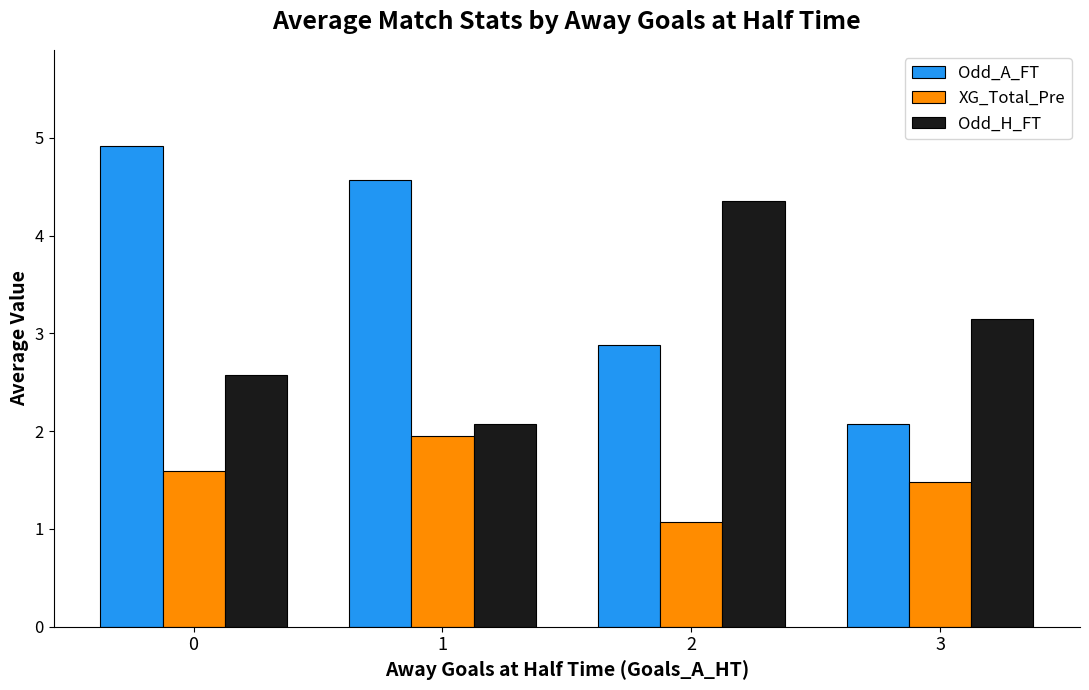

Which category has the highest value in the XG_Total_Pre series?

1